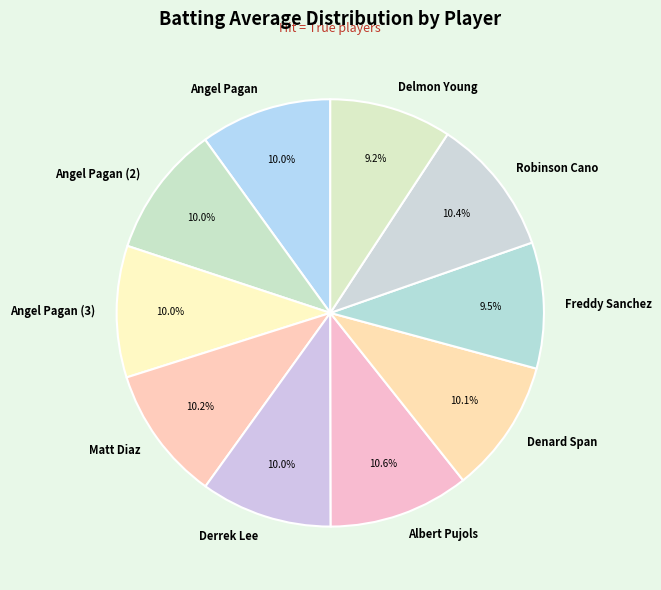

Is there any slice that represents more than half of the pie?

No